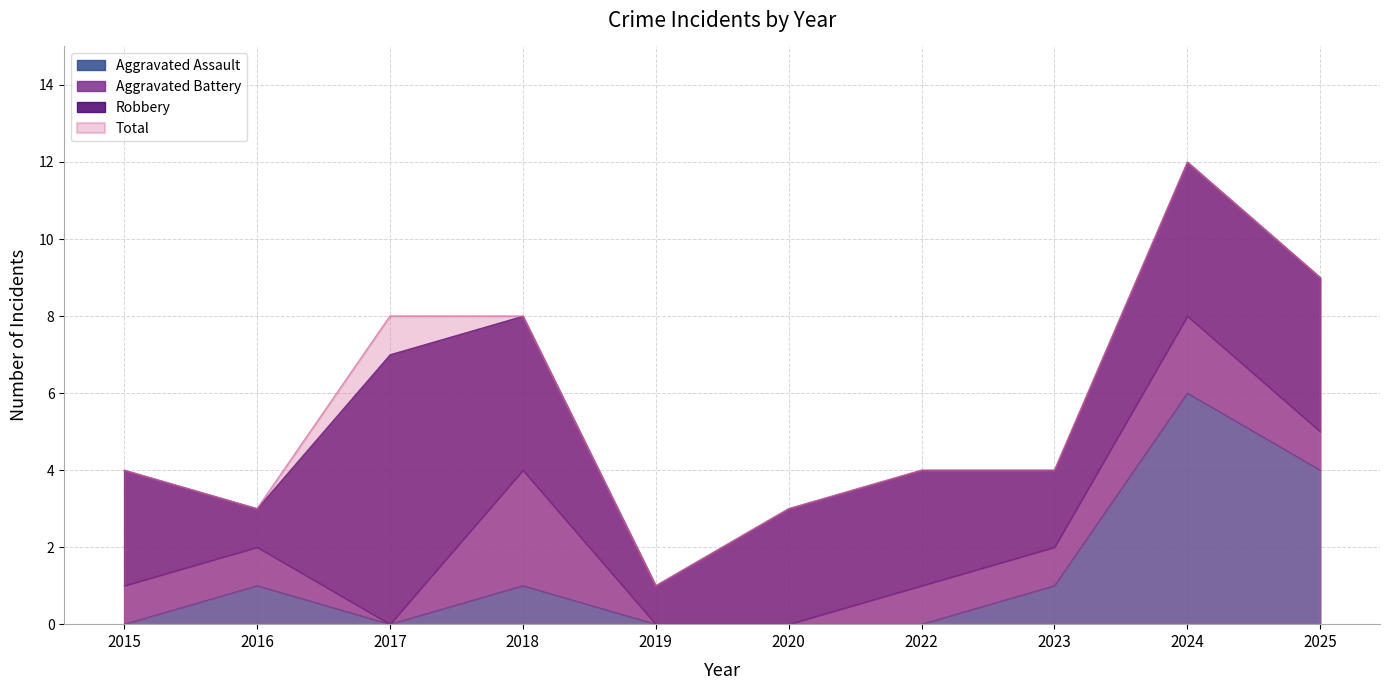

True or false: Total has more than 1 points higher than both neighbors.

False